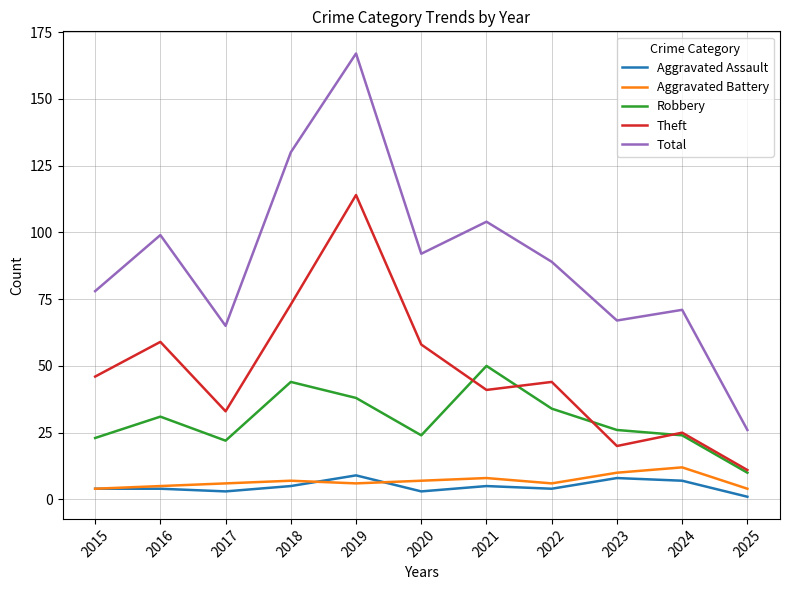

Is it true that Robbery equals 10 at 2025?

True